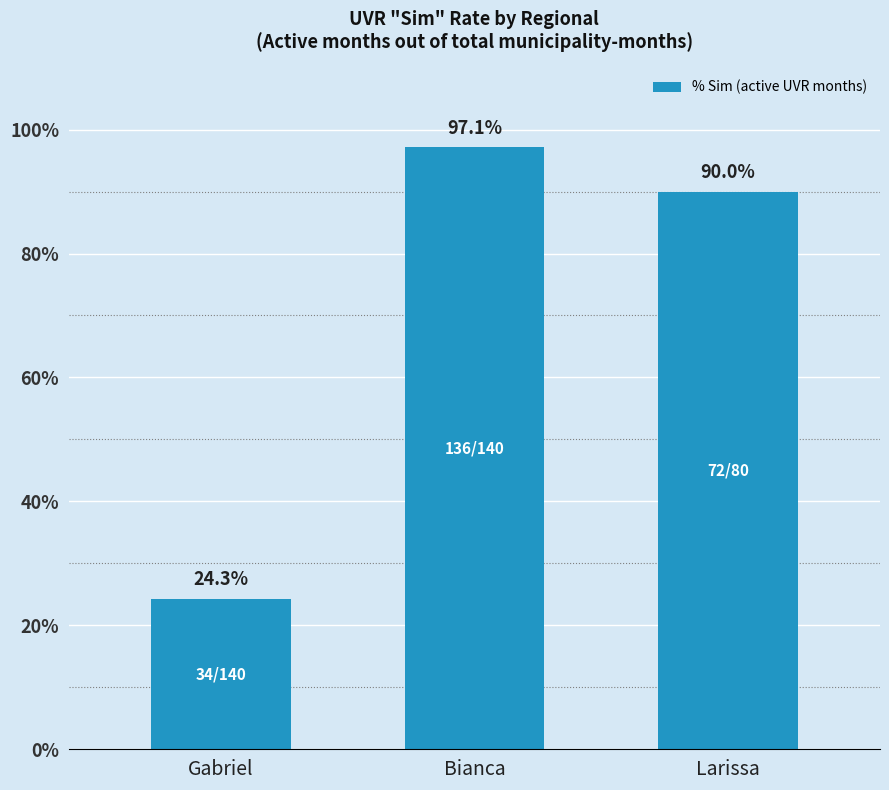

Rank the categories by value from lowest to highest.

Gabriel, Larissa, Bianca